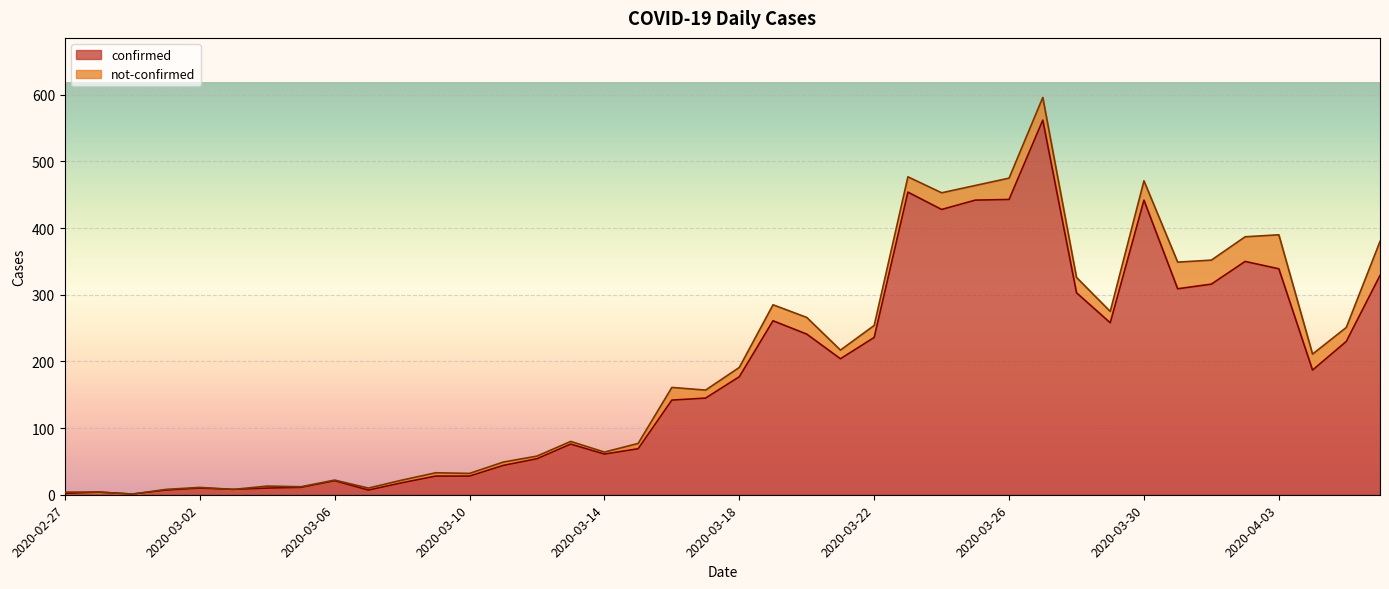

At which category does the data reach its first local peak?

2020-02-28